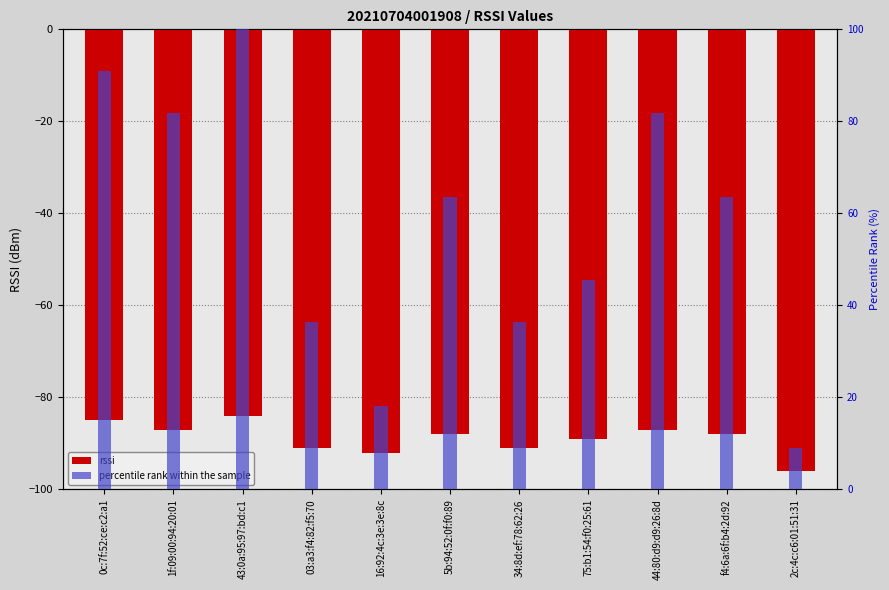

List the series in order of their peak value, lowest first.

rssi, percentile rank within the sample